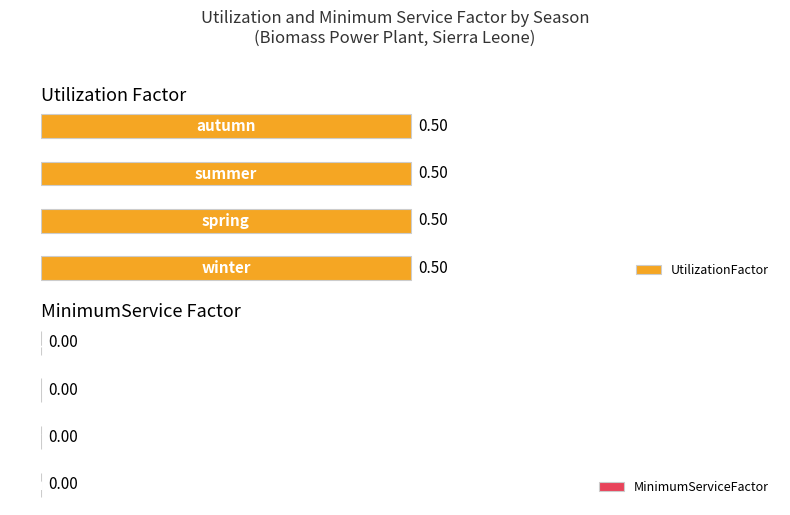

Is it true that UtilizationFactor equals 0.5 at winter?

True